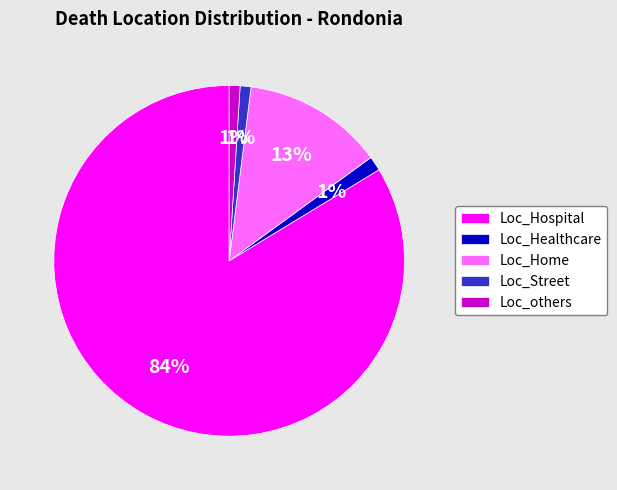

What is the majority slice?

Loc_Hospital